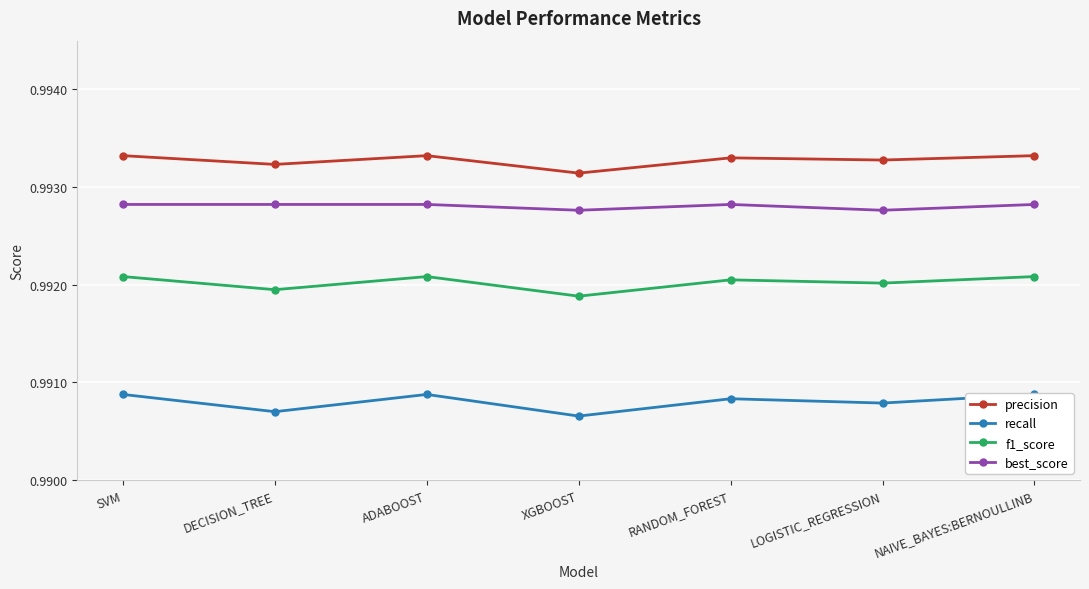

How many distinct data groups are displayed?

4